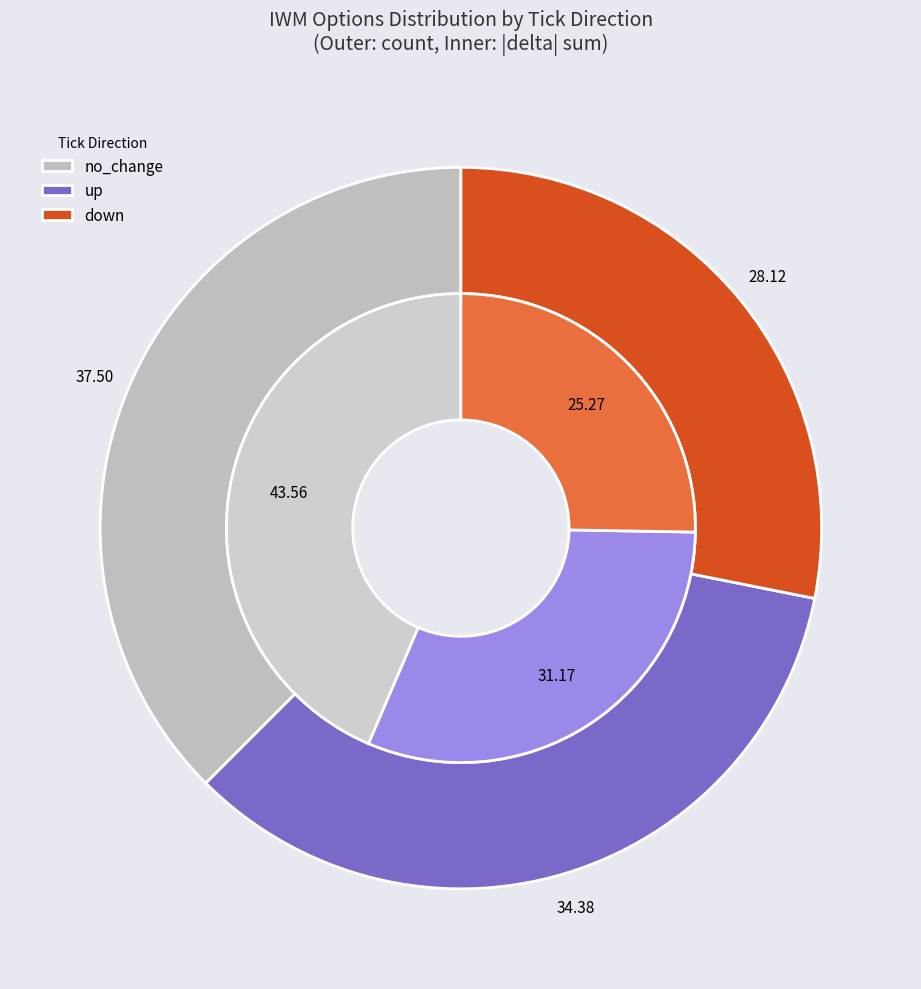

Between down and no_change, which is larger?

no_change